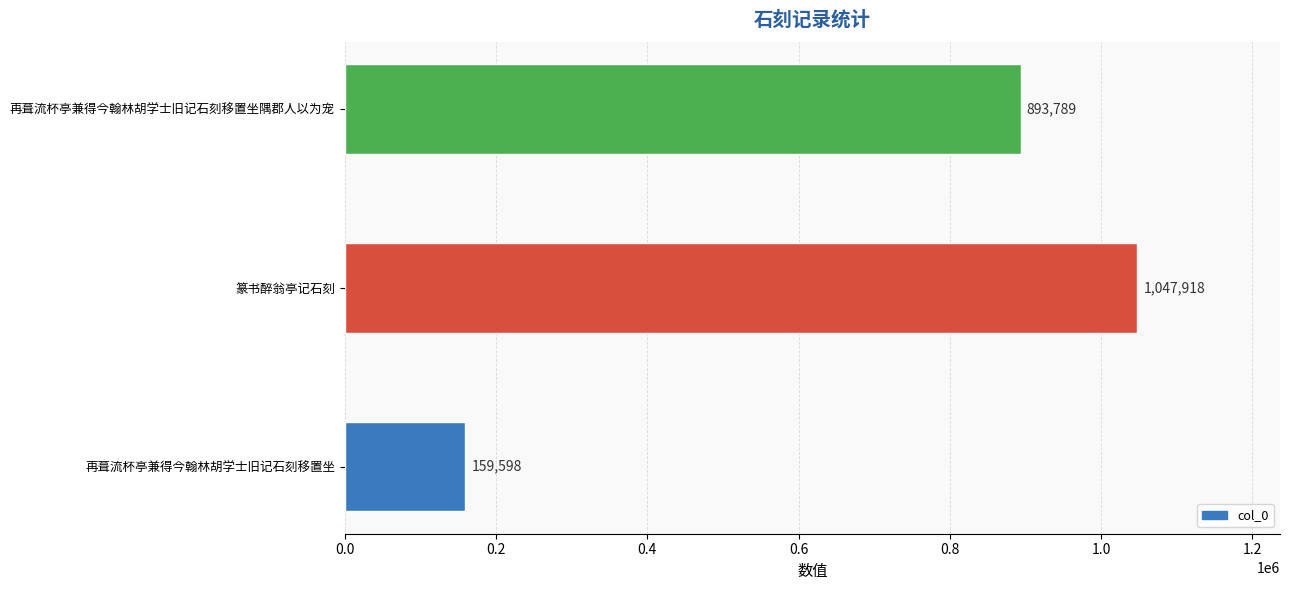

Between 再葺流杯亭兼得今翰林胡学士旧记石刻移置坐 and 篆书醉翁亭记石刻, which is larger?

篆书醉翁亭记石刻